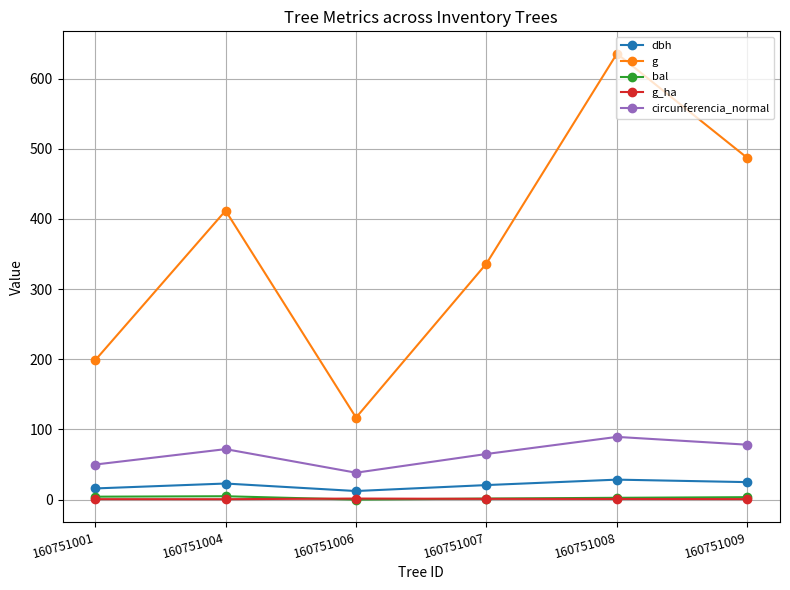

Which series has the largest range (max minus min)?

g